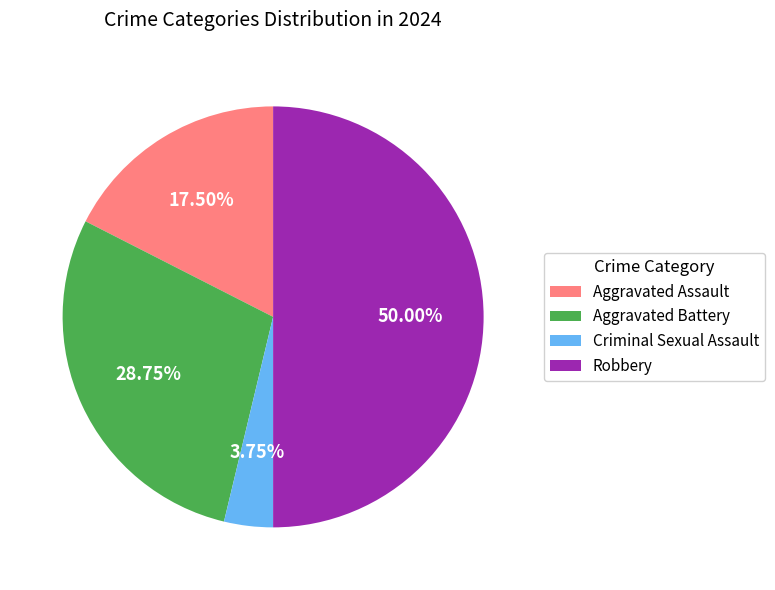

What is the ratio of the value at Criminal Sexual Assault to the value at Robbery?

0.1